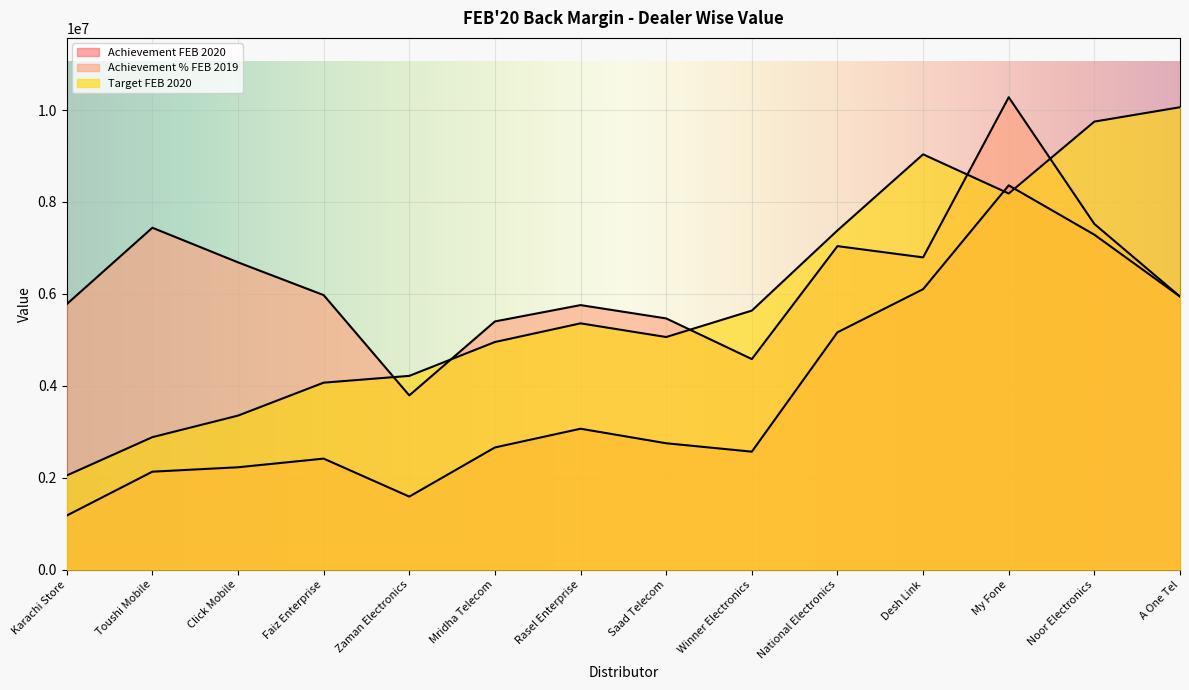

What position from the right is Zaman Electronics?

10